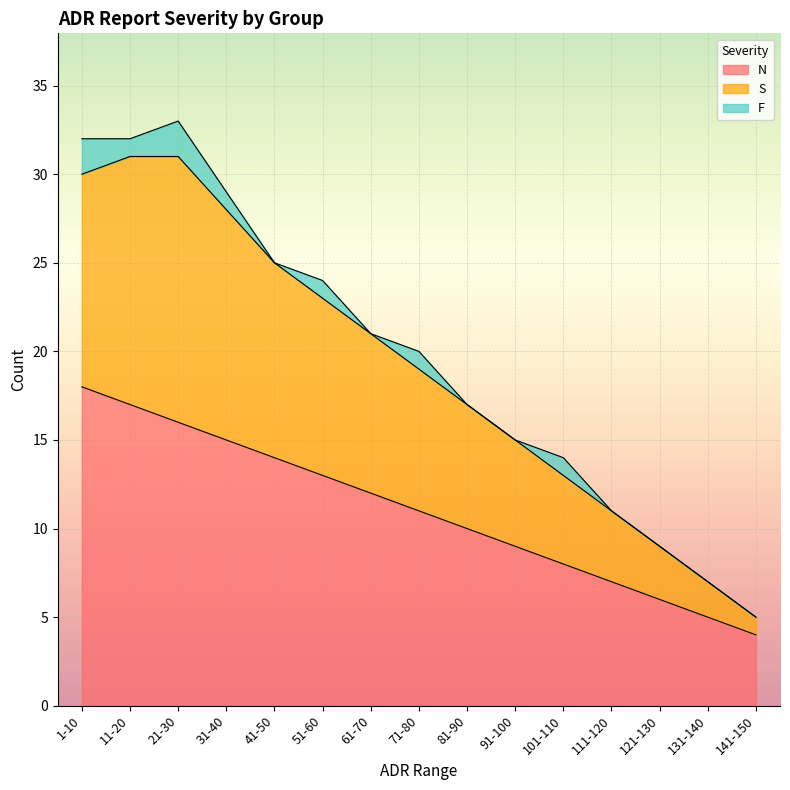

Does the chart display data point markers on the line(s)?

No